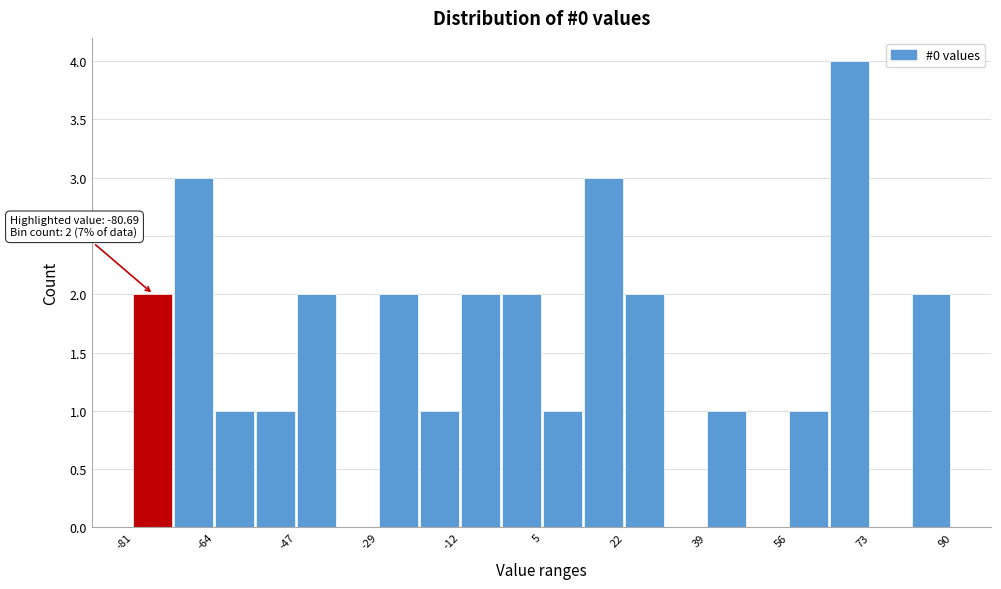

Which range on the x-axis has the tallest bar?

64 to 72